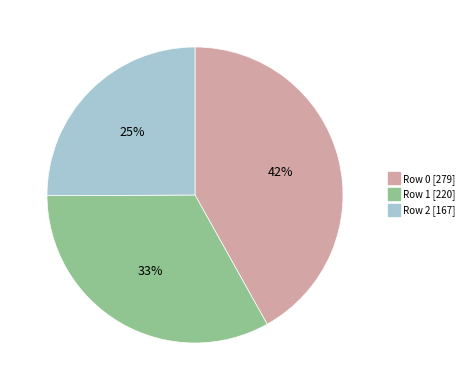

Is there any slice that represents more than half of the pie?

No